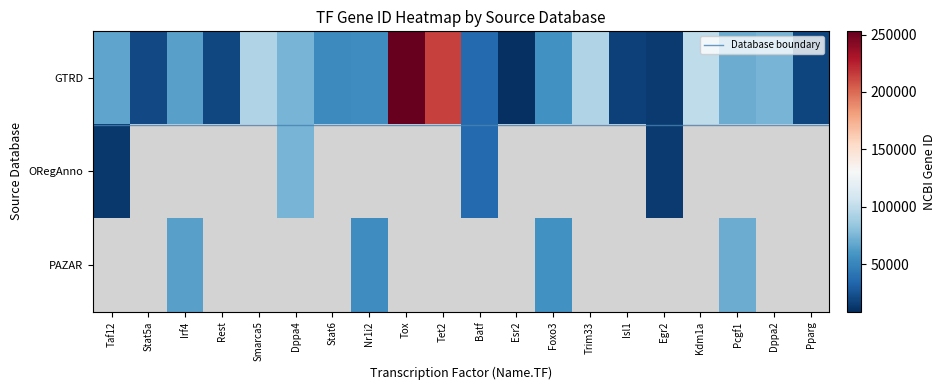

Rank the categories by value from highest to lowest.

Tox, Tet2, Kdm1a, Trim33, Smarca5, Dppa2, Dppa4, Pcgf1, Taf12, Irf4, Foxo3, Nr1i2, Stat6, Batf, Stat5a, Rest, Pparg, Isl1, Egr2, Esr2